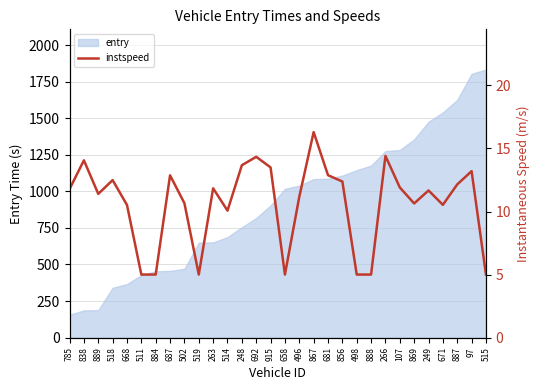

The entry series shows 427.6 at 511. True or false?

True